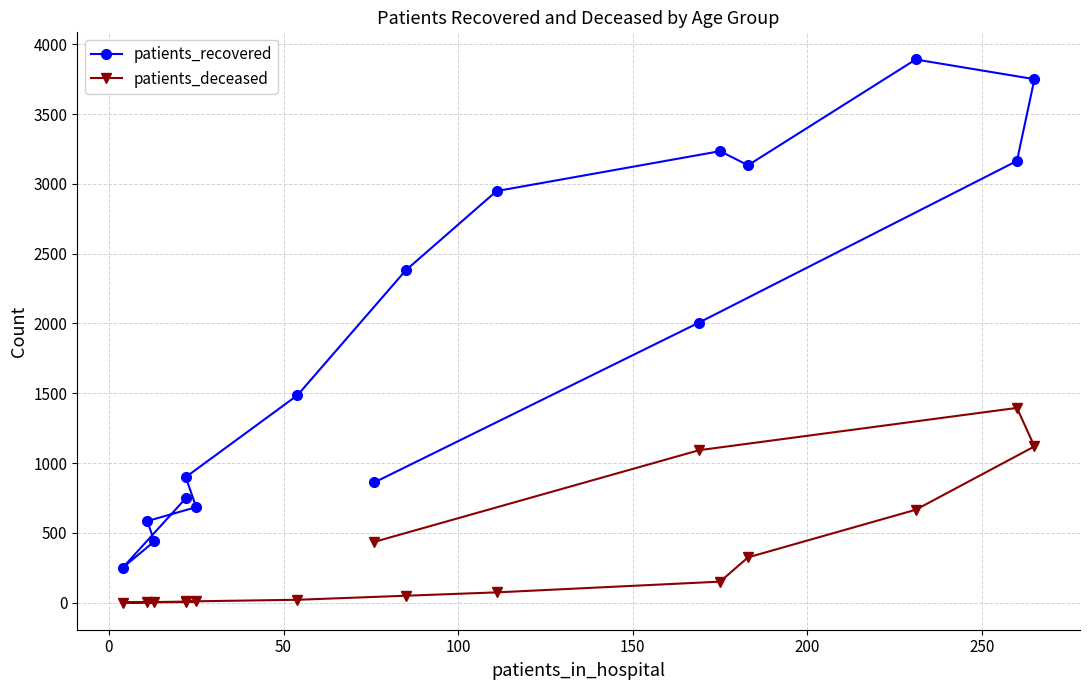

The value of patients_deceased at 10 is 471. True or false?

False